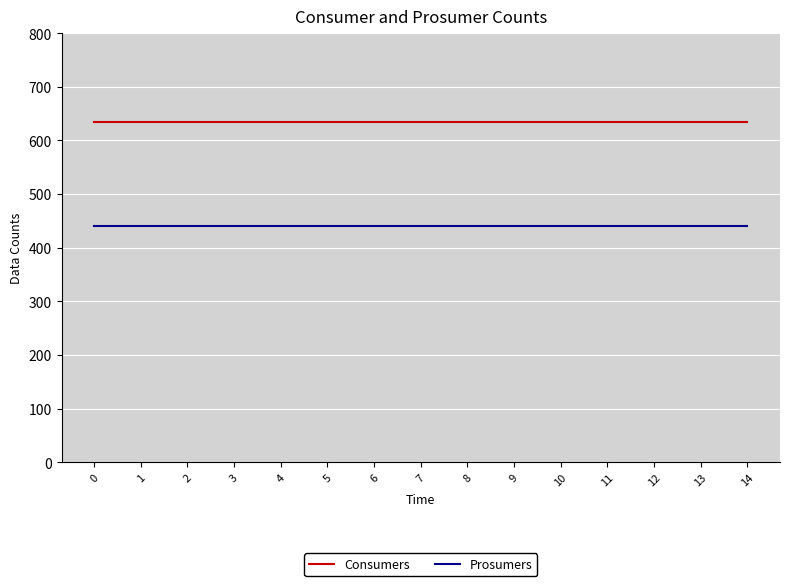

Does the chart display data point markers on the line(s)?

No